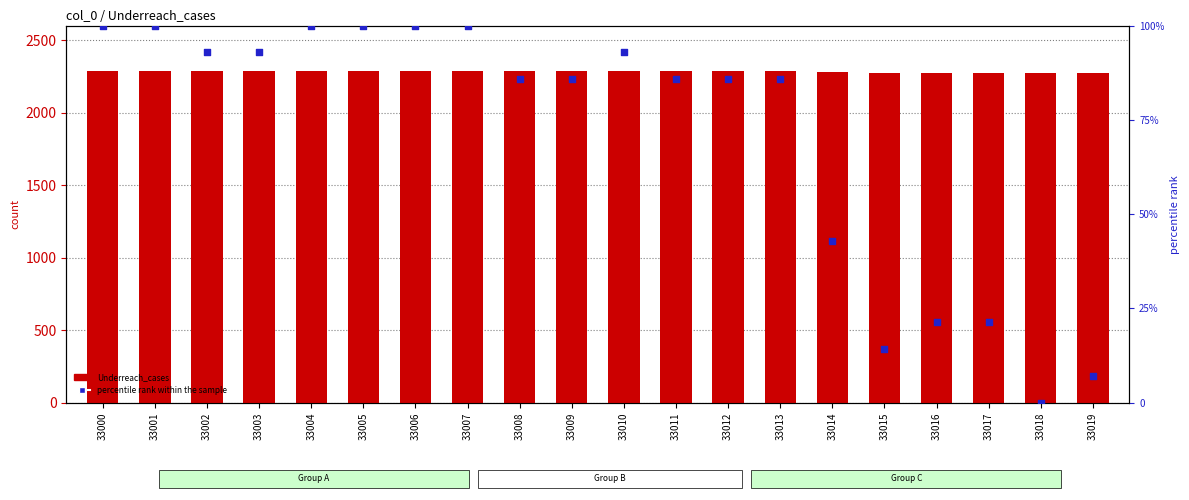

Is the value of Underreach_cases at 33006 greater than the value of percentile rank within the sample at 33019?

Yes